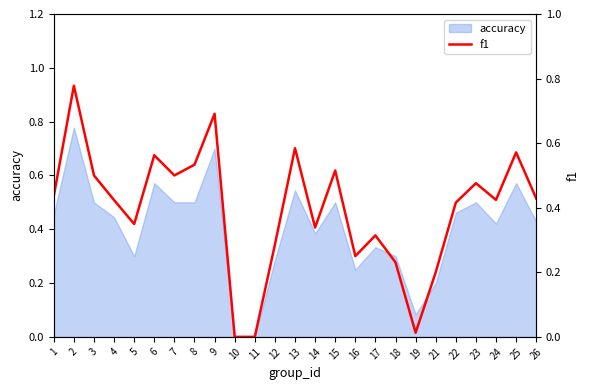

The chart shows a value of 0.6 at 24. True or false?

False